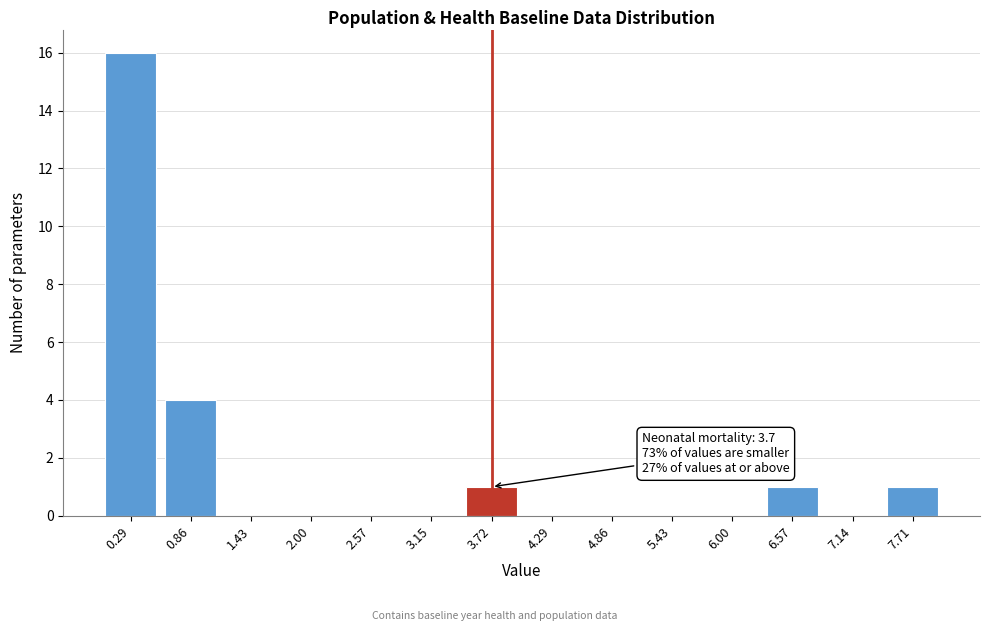

Reading right to left, what are all the values shown in this chart?

7.71=1	7.14=0	6.57=1	6.00=0	5.43=0	4.86=0	4.29=0	3.72=1	3.15=0	2.57=0	2.00=0	1.43=0	0.86=4	0.29=16